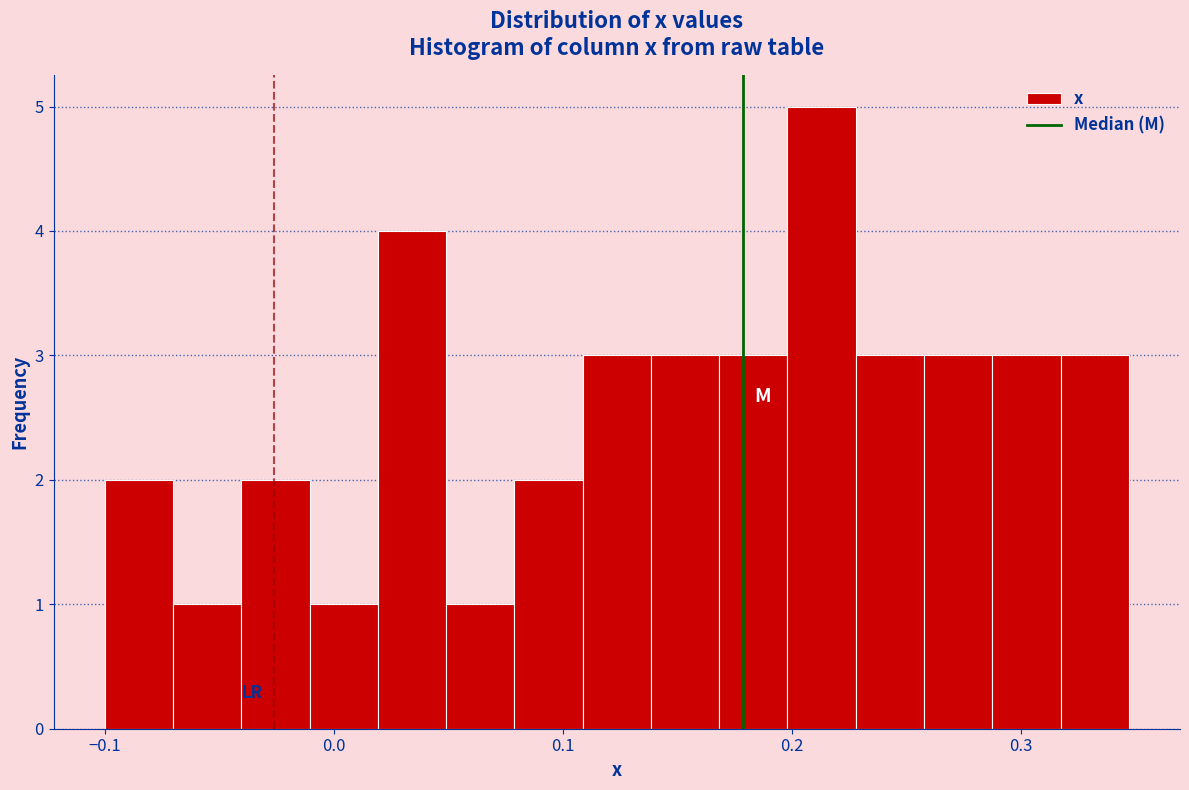

Around what value on the x-axis is the tallest bar? Give the approximate position of its centre, as read against the axis.

0.21